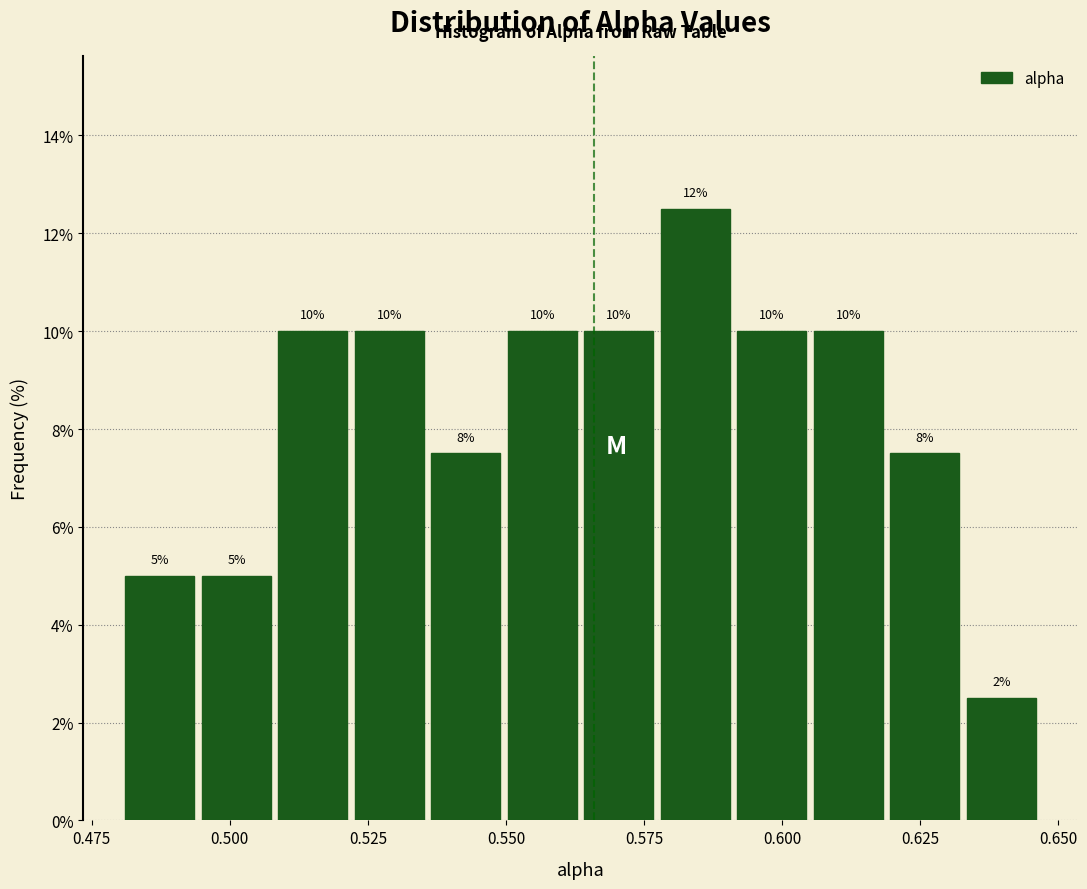

Around what value on the x-axis is the tallest bar? Give the approximate position of its centre, as read against the axis.

0.585